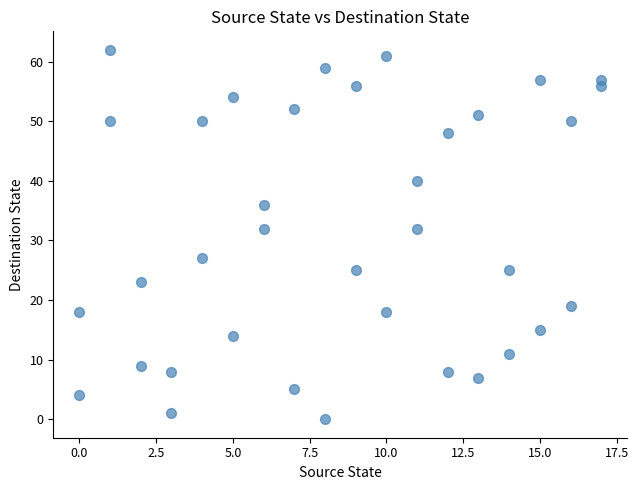

What is the range of Y values (max minus min)?

62